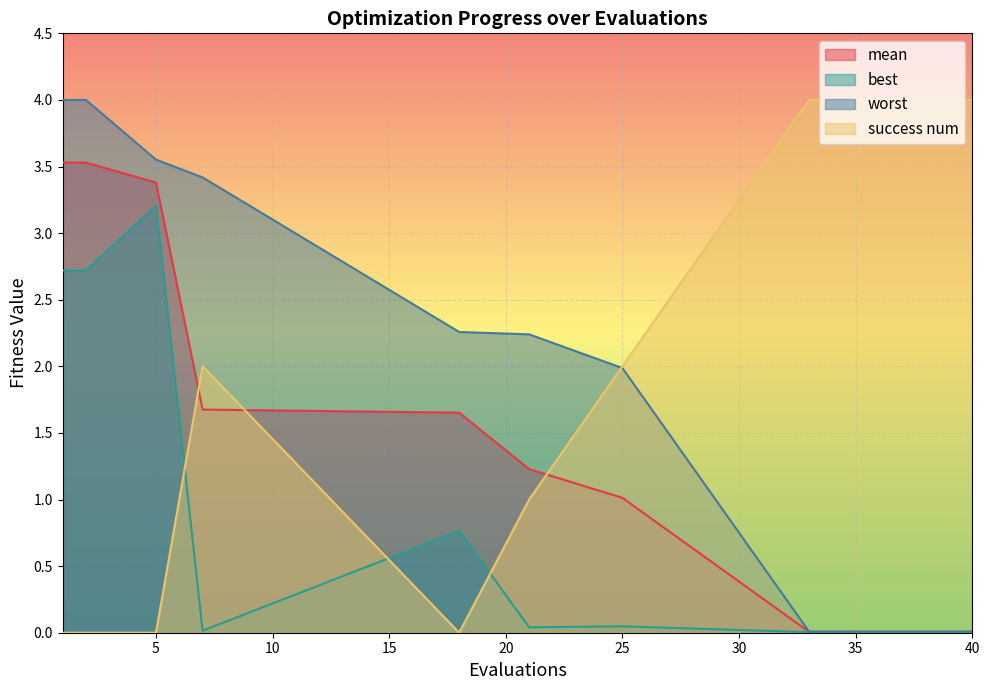

True or false: best and worst intersect in this chart.

False